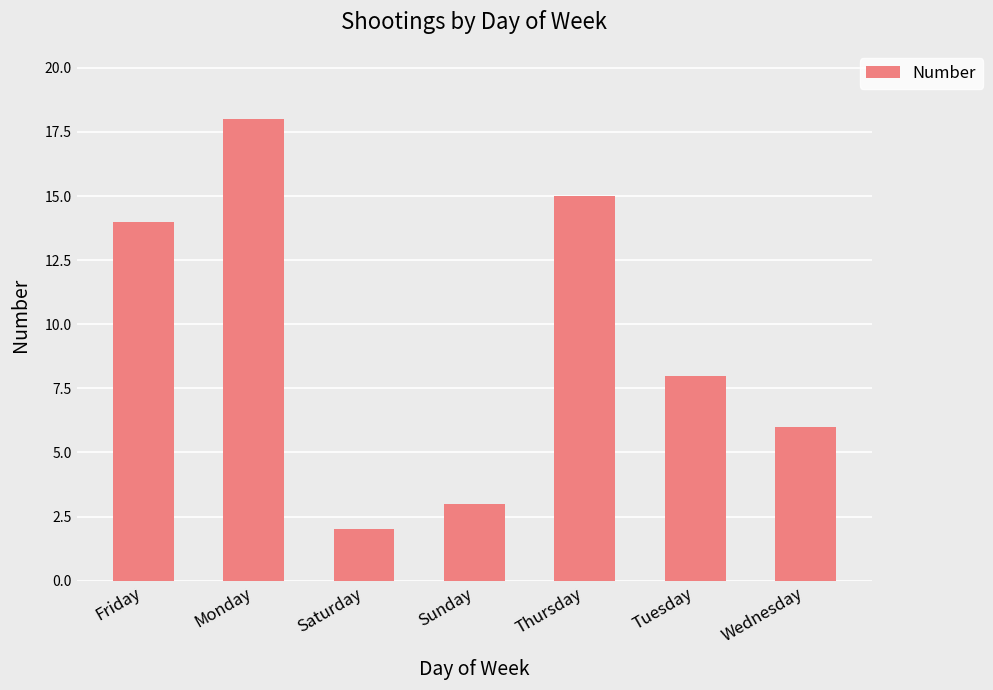

Reading right to left, extract all data points from this chart.

Wednesday=6	Tuesday=8	Thursday=15	Sunday=3	Saturday=2	Monday=18	Friday=14